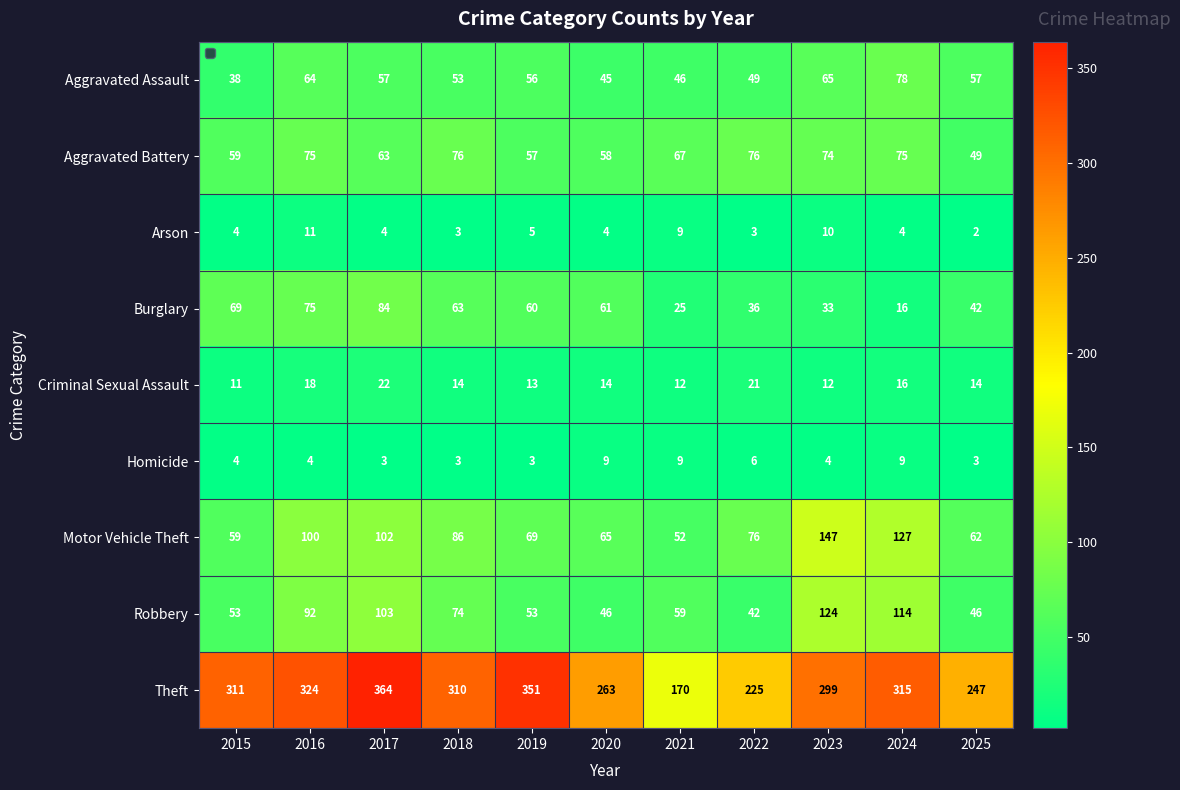

Rank the series by their maximum value, from highest to lowest.

Theft, Motor Vehicle Theft, Robbery, Burglary, Aggravated Assault, Aggravated Battery, Criminal Sexual Assault, Arson, Homicide